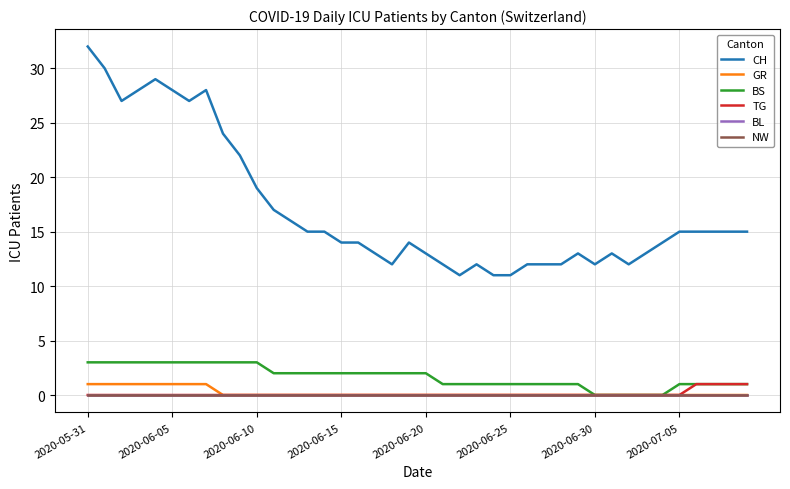

How many lines are shown in the chart?

6